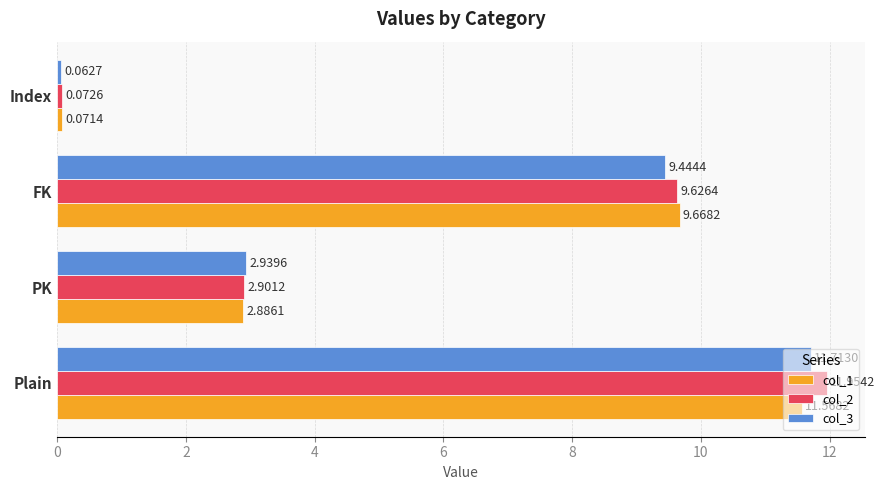

List the series in order of their peak value, lowest first.

col_1, col_3, col_2